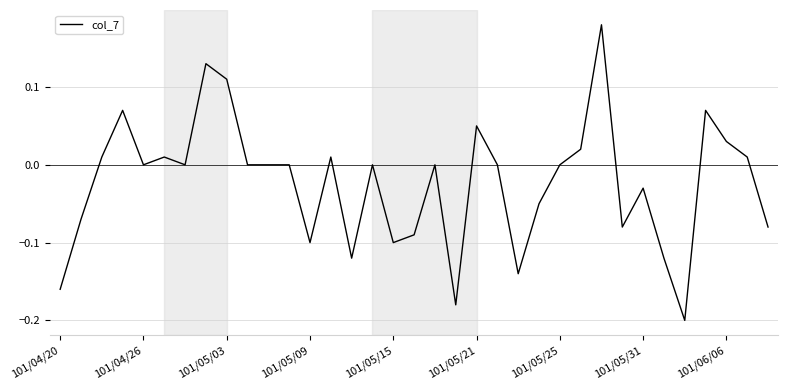

What is the difference between the maximum and minimum values?

0.4